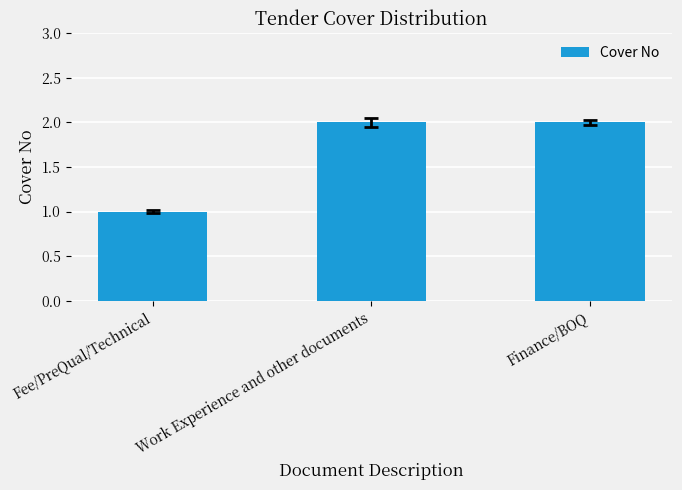

The chart shows a value of 2 at Finance/BOQ. True or false?

True